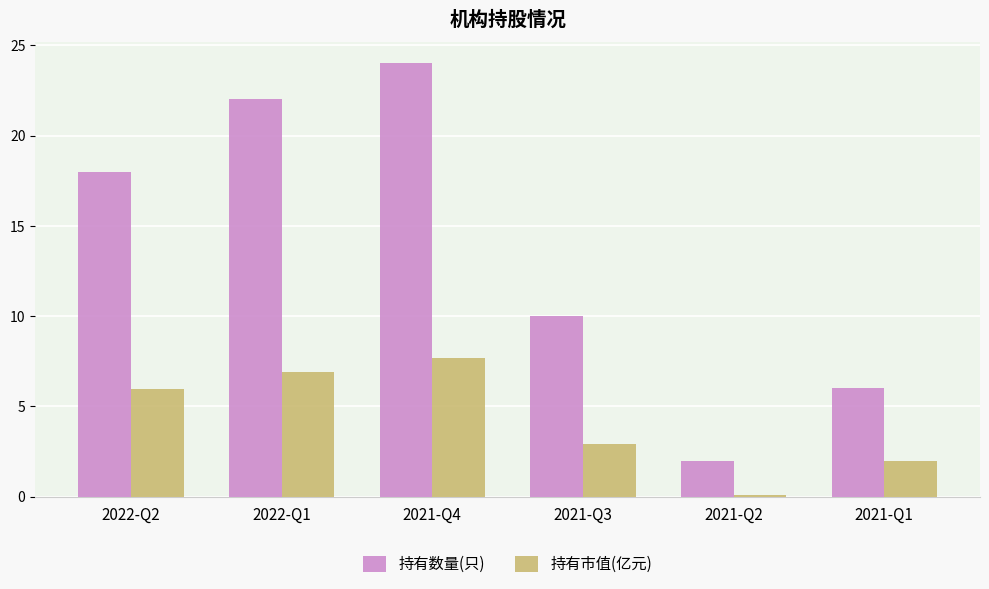

Is the value of 持有市值(亿元) at 2022-Q2 greater than the value of 持有数量(只) at 2022-Q1?

No